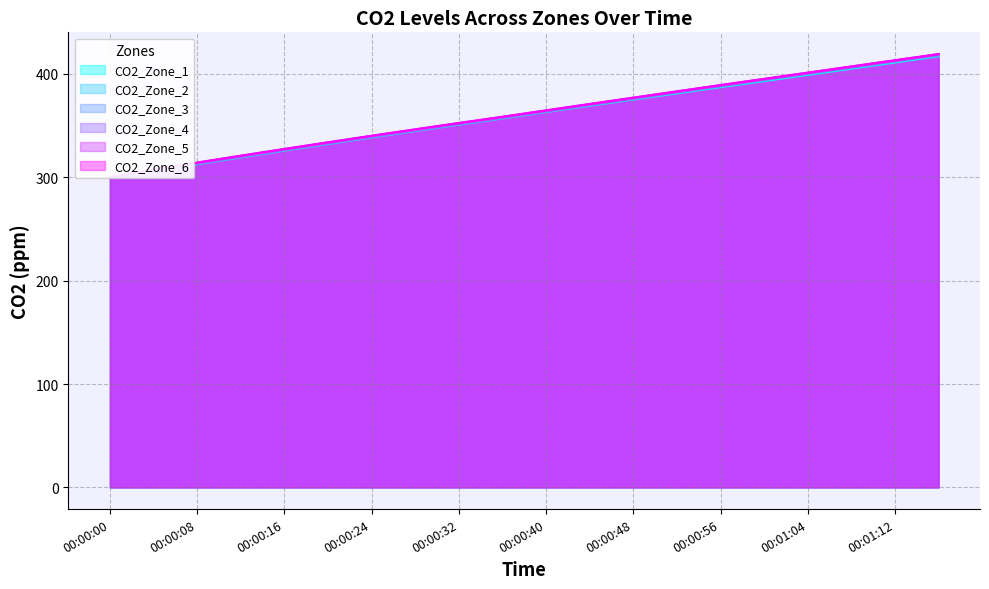

True or false: CO2_Zone_3 has a value of 406.9 at 00:01:08.

True